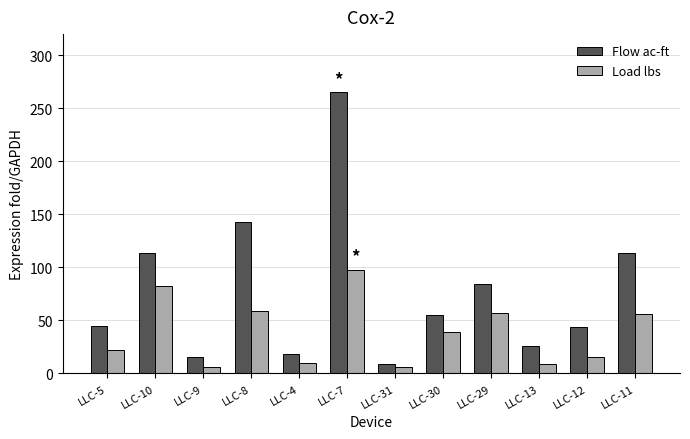

At LLC-11, list the series in order from smallest to largest.

Load lbs, Flow ac-ft